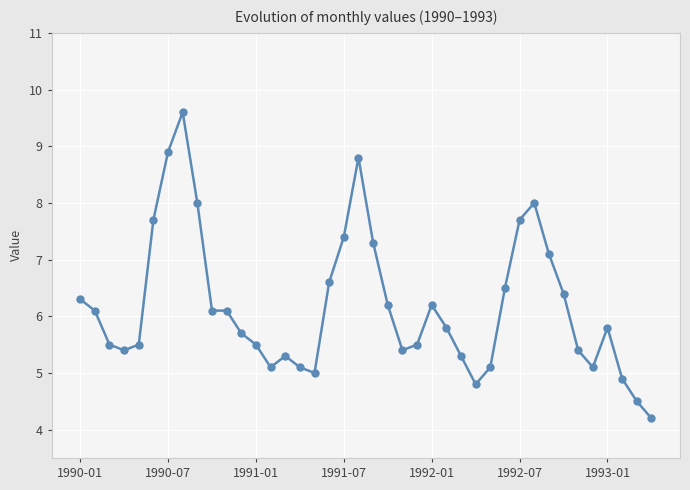

What is the sum of all values?

246.9